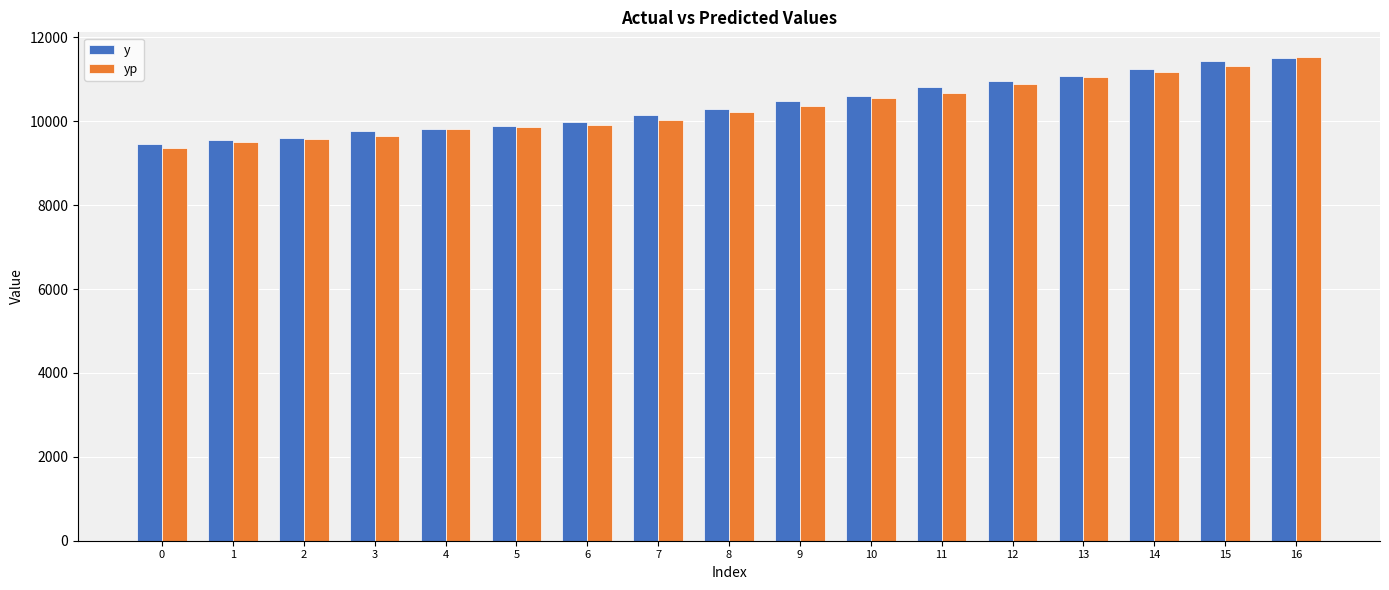

What is the greatest value displayed?

11543.0